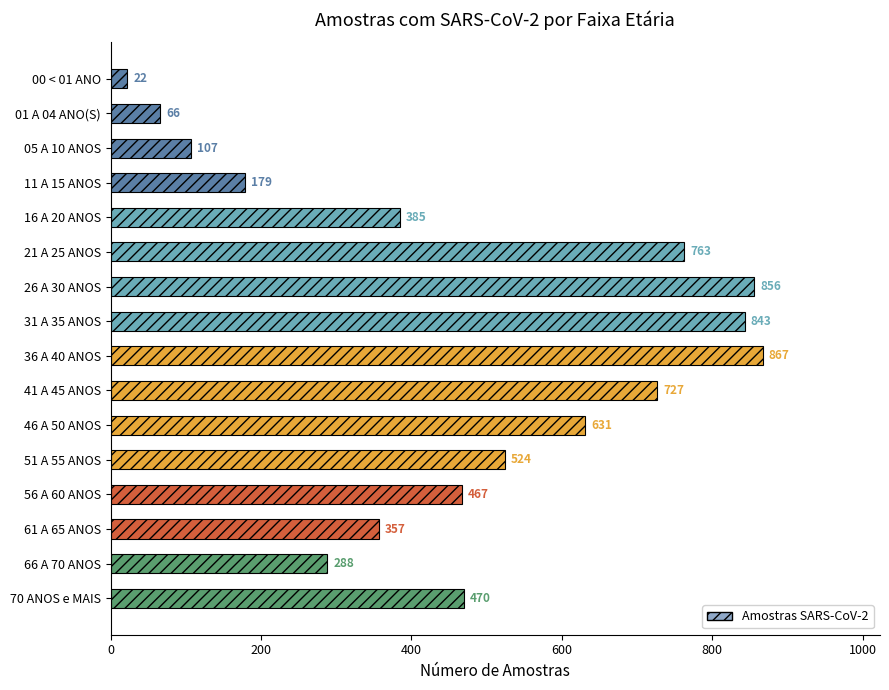

What is the value of the 13th bar from the top?

467